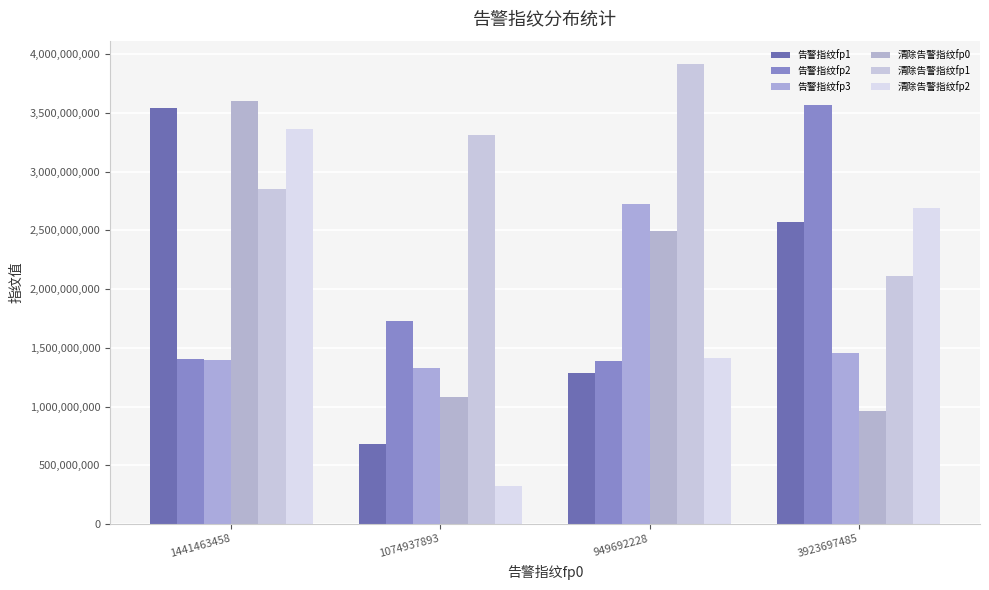

What is the label of the 1st bar from the right?

3923697485